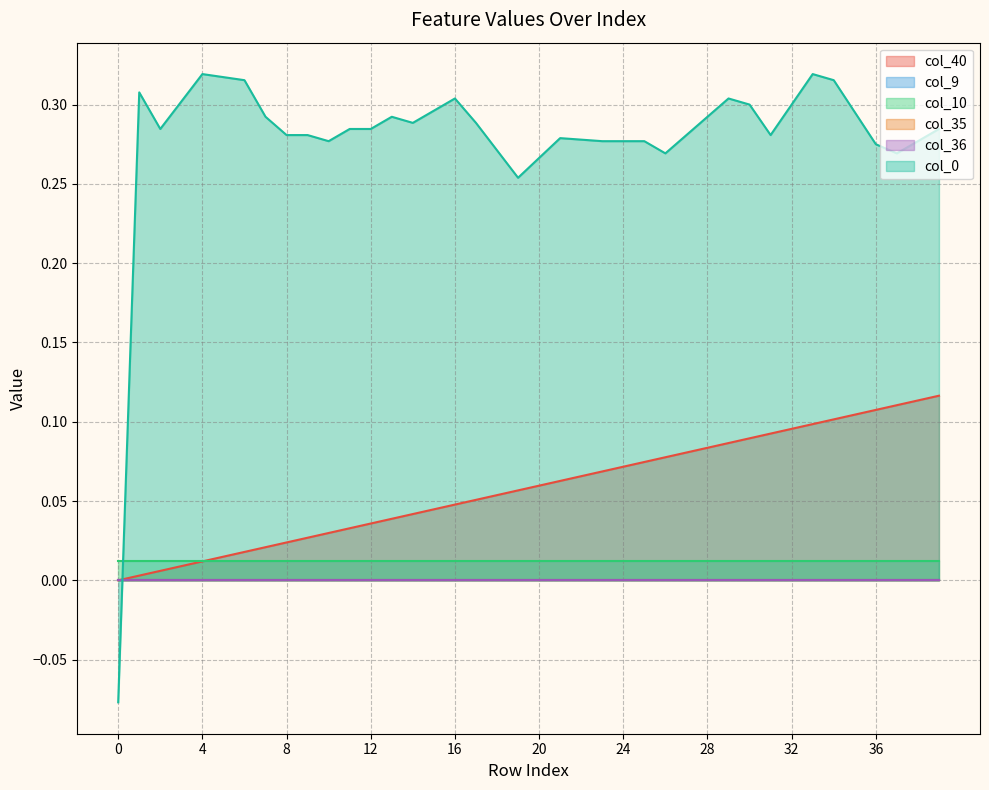

List the series in order of their peak value, lowest first.

col_9, col_35, col_36, col_10, col_40, col_0